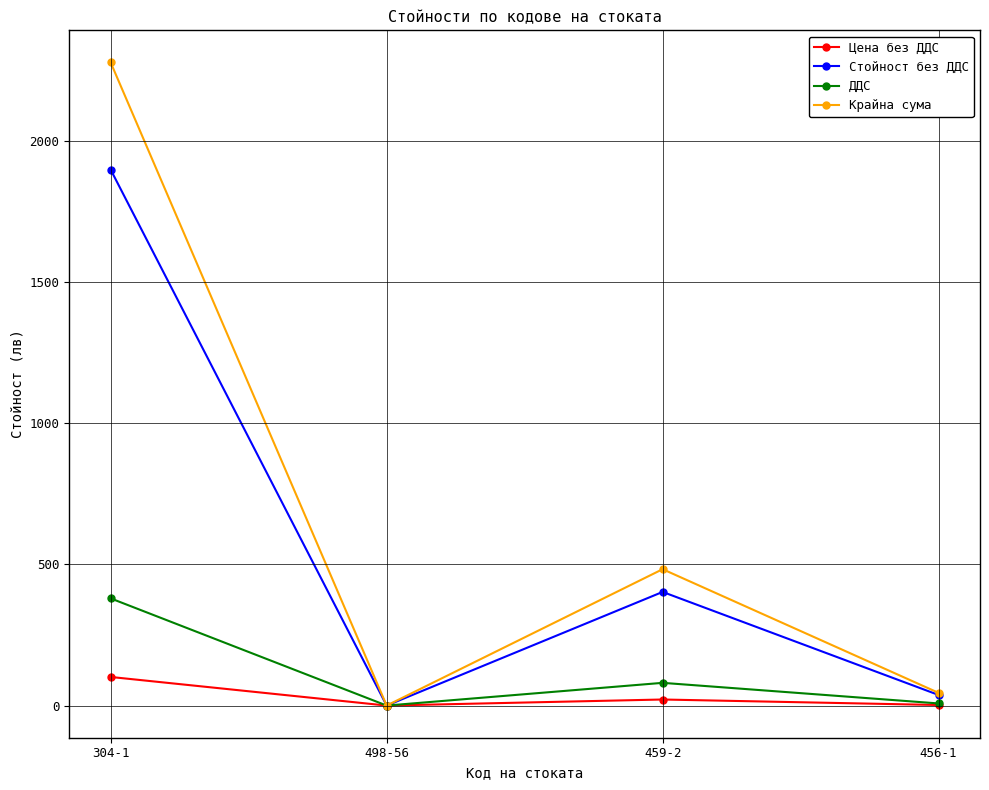

Which series has the largest range (max minus min)?

Крайна сума